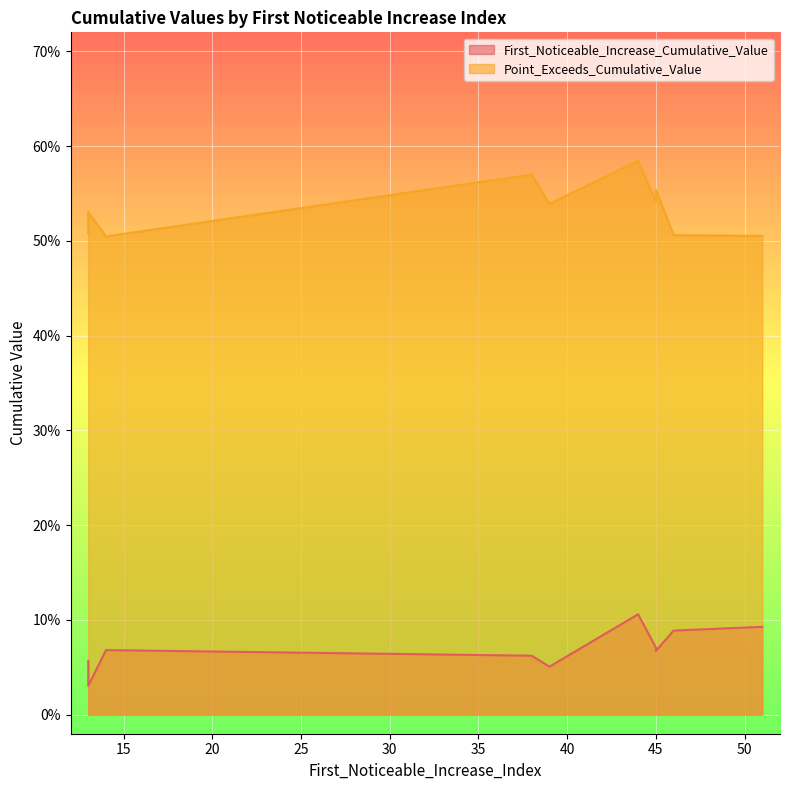

What is the value of the First_Noticeable_Increase_Cumulative_Value point at the 2nd from the left?

0.1